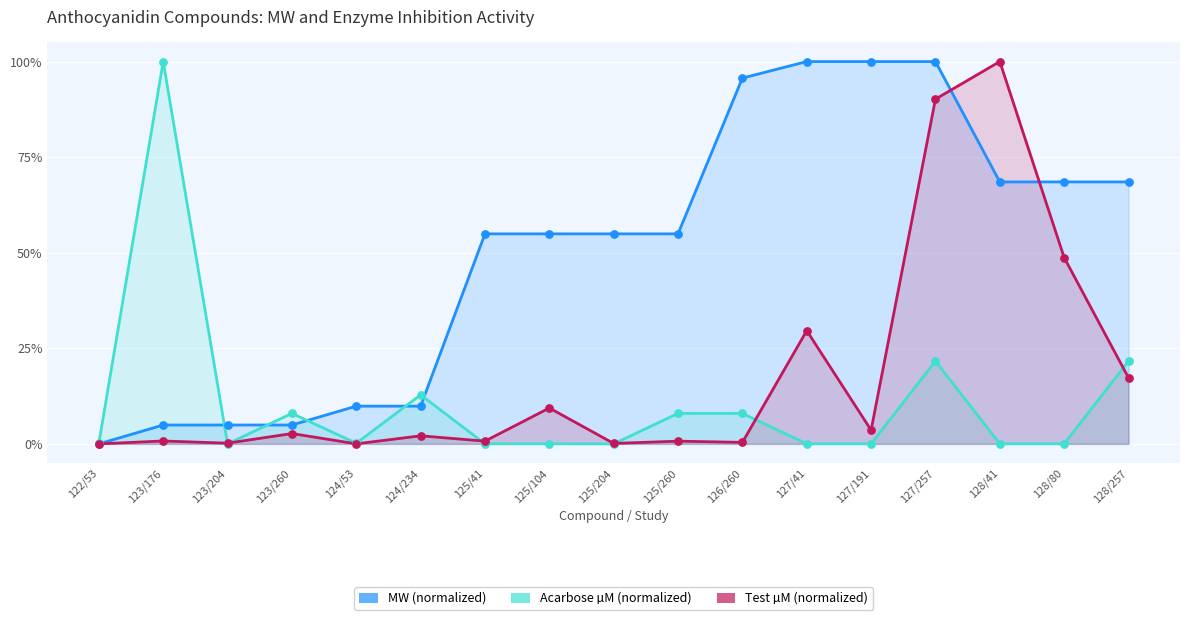

What is the total value across all series at 127/191?

1.0